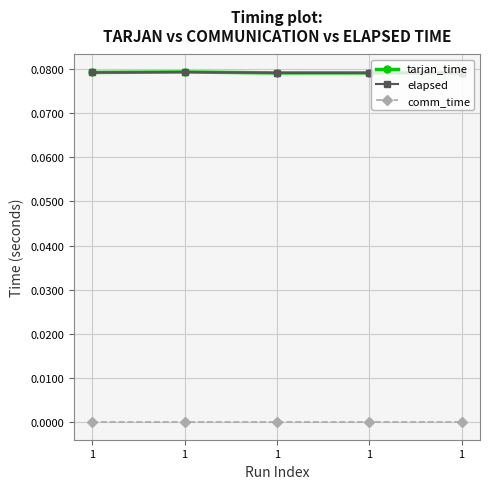

What is the difference between the highest and lowest values at 1?

0.1